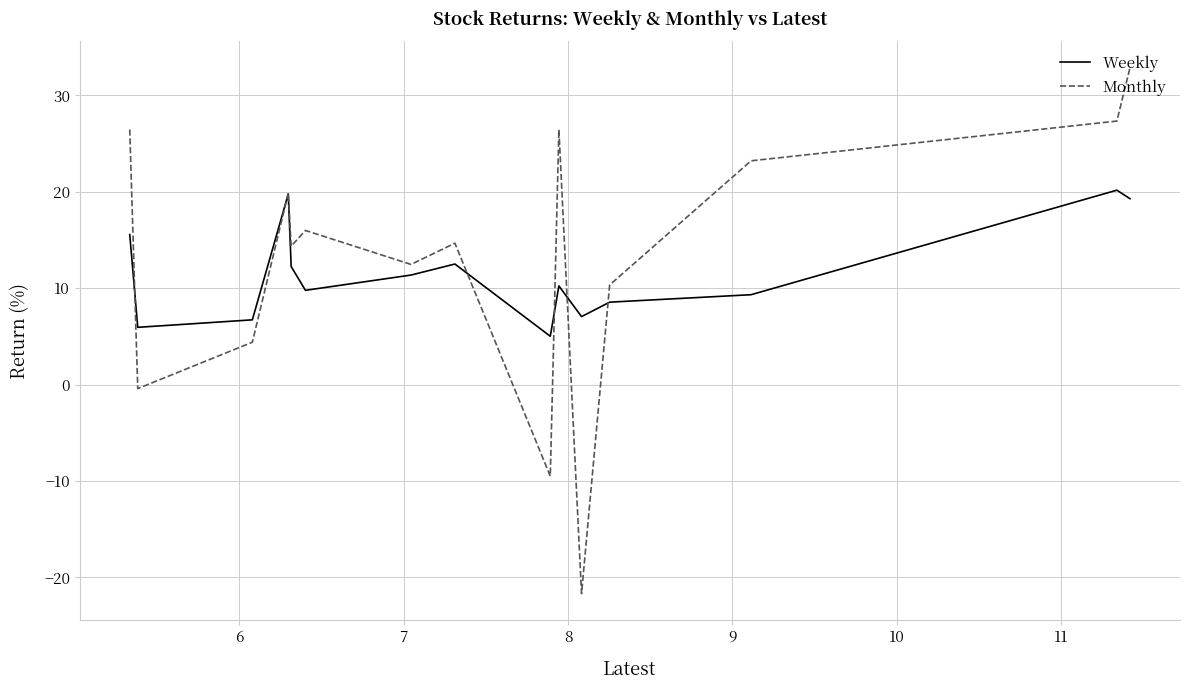

How many interior local peaks does the Weekly series have?

4